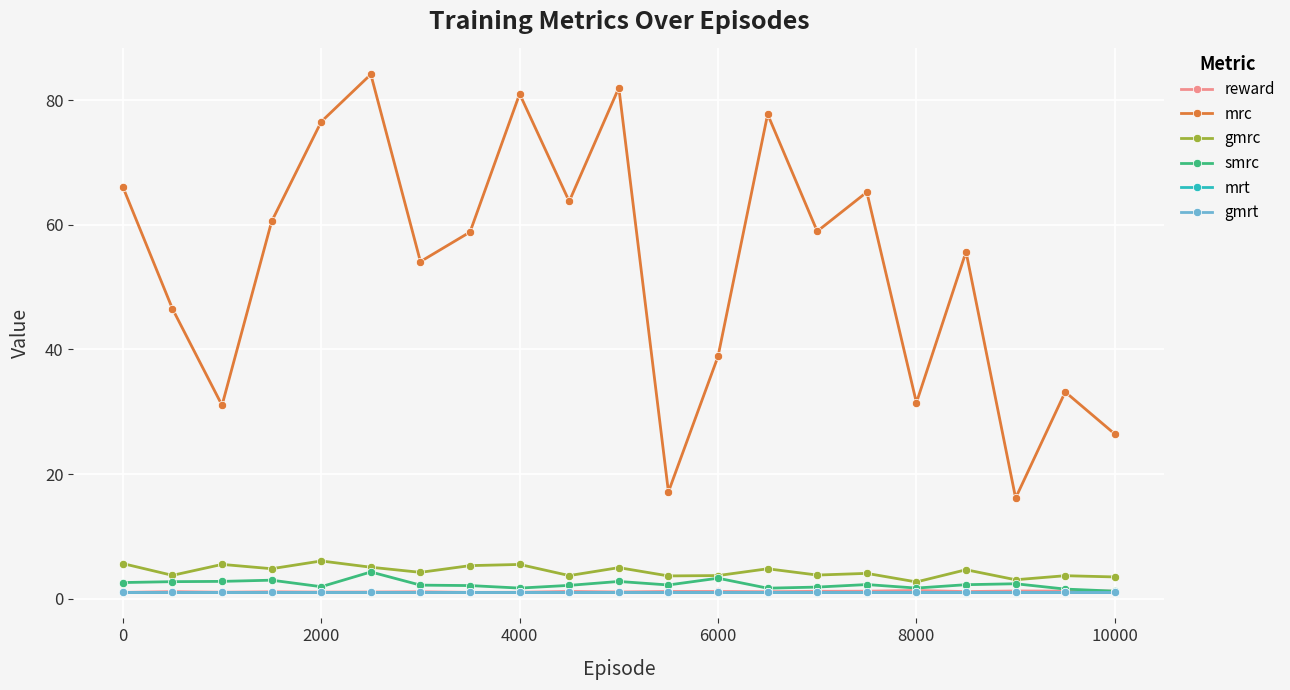

Is this an area chart (filled region under the line)?

No